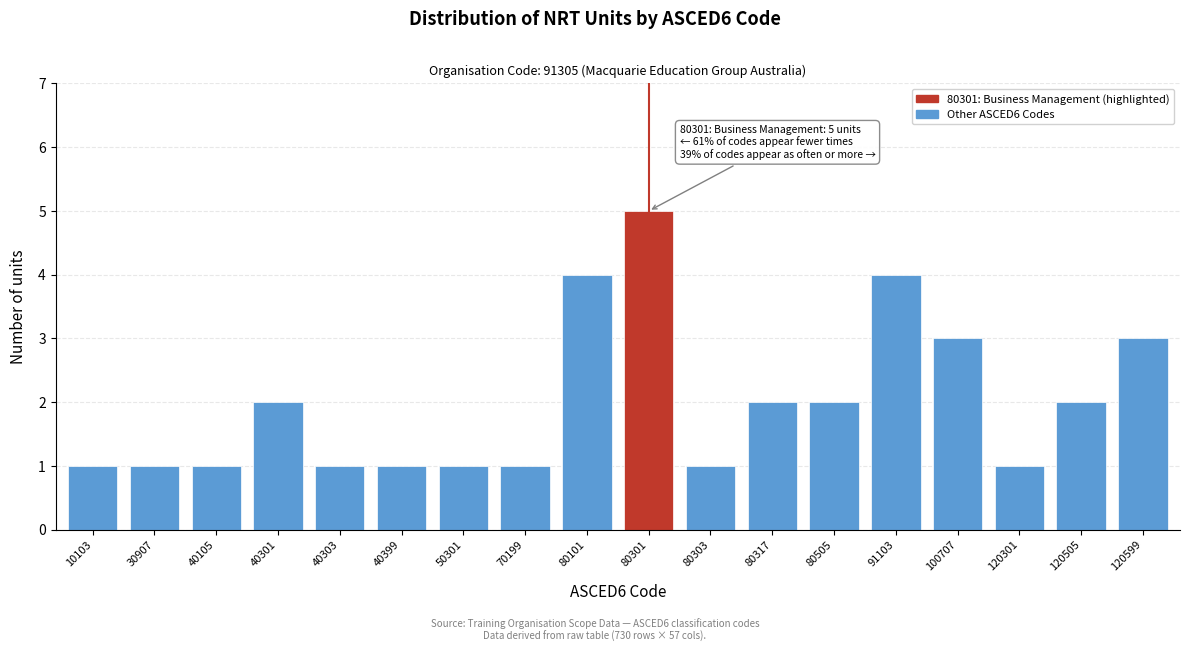

Reading left to right, what are all the values shown in this chart?

10103=1	30907=1	40105=1	40301=2	40303=1	40399=1	50301=1	70199=1	80101=4	80301=5	80303=1	80317=2	80505=2	91103=4	100707=3	120301=1	120505=2	120599=3